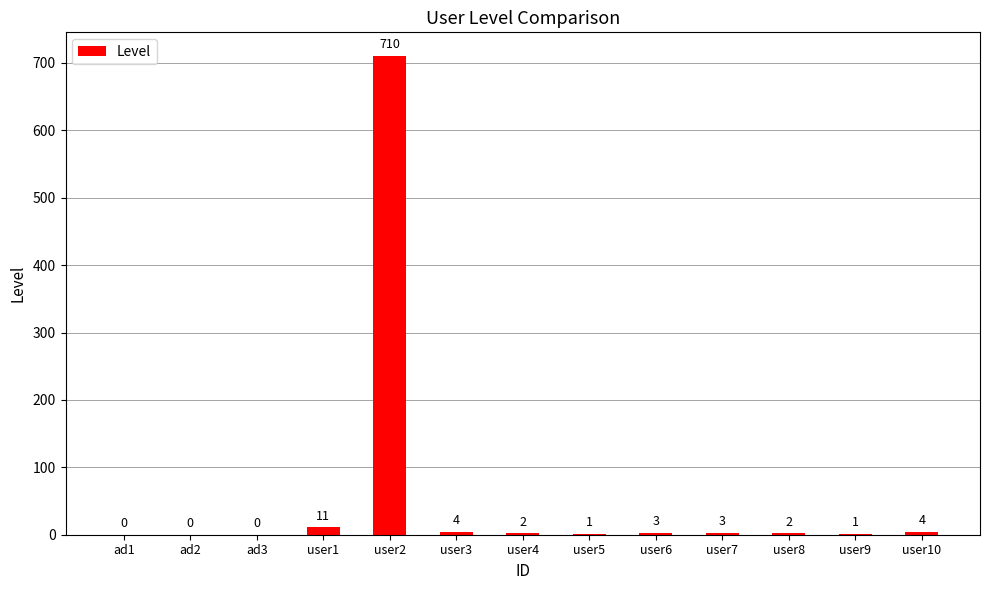

Reading left to right, list all the values displayed in this chart.

ad1=0	ad2=0	ad3=0	user1=11	user2=710	user3=4	user4=2	user5=1	user6=3	user7=3	user8=2	user9=1	user10=4